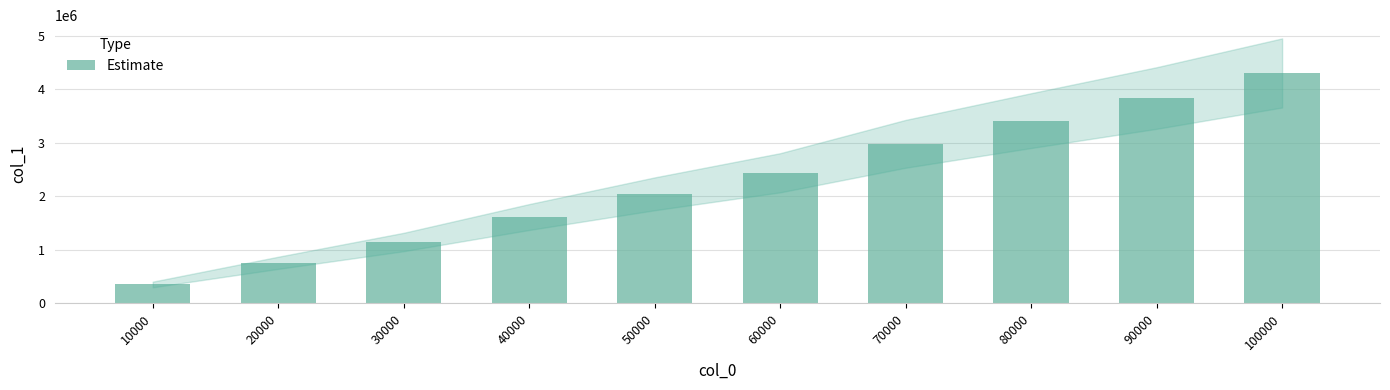

Reading right to left, transcribe all the data shown in this chart.

100000=4303161	90000=3834982	80000=3412763	70000=2979187	60000=2438103	50000=2044960	40000=1611400	30000=1144708	20000=755957	10000=351138